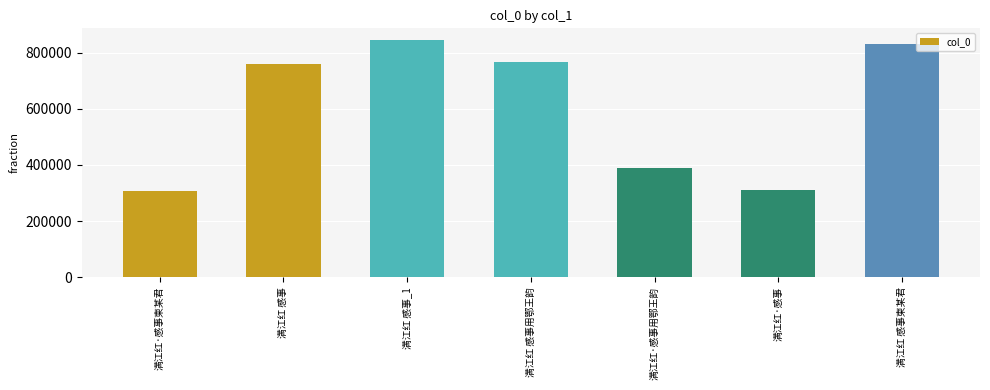

What is the label of the 3rd bar from the left?

满江红 感事_1